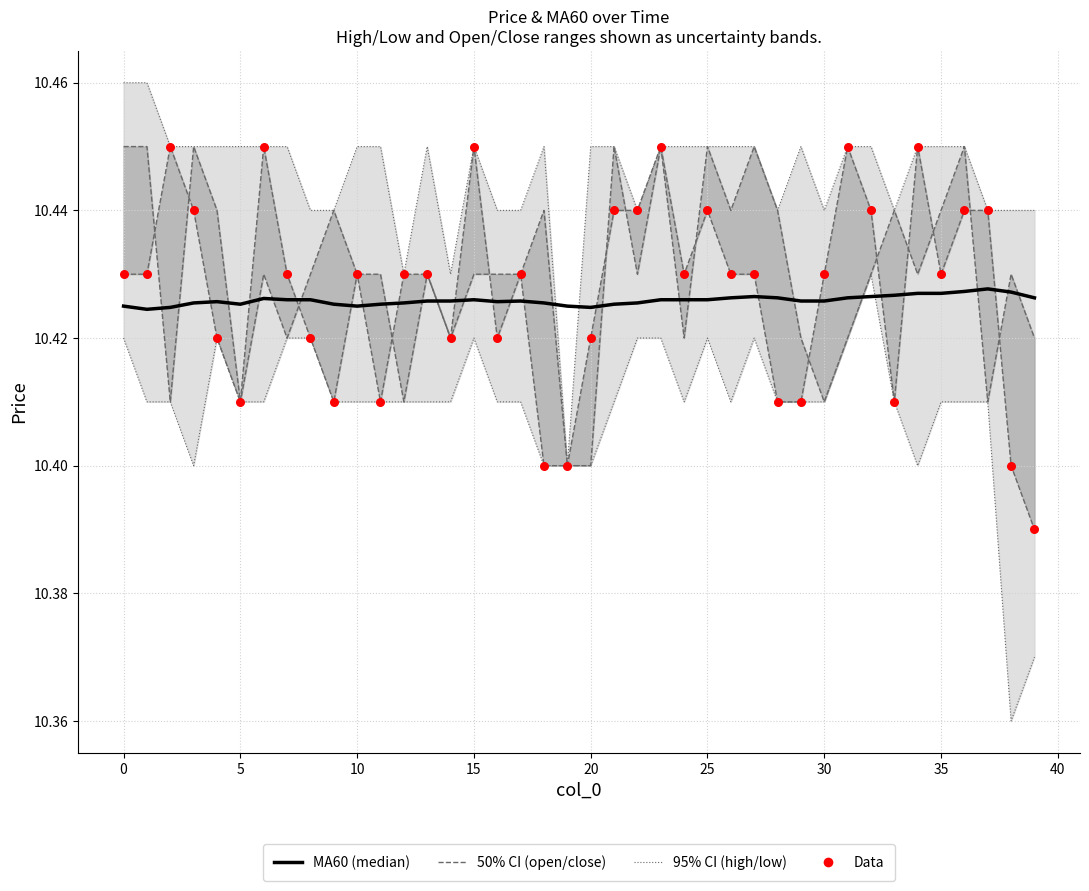

What is the total value across all series at 12?

62.5